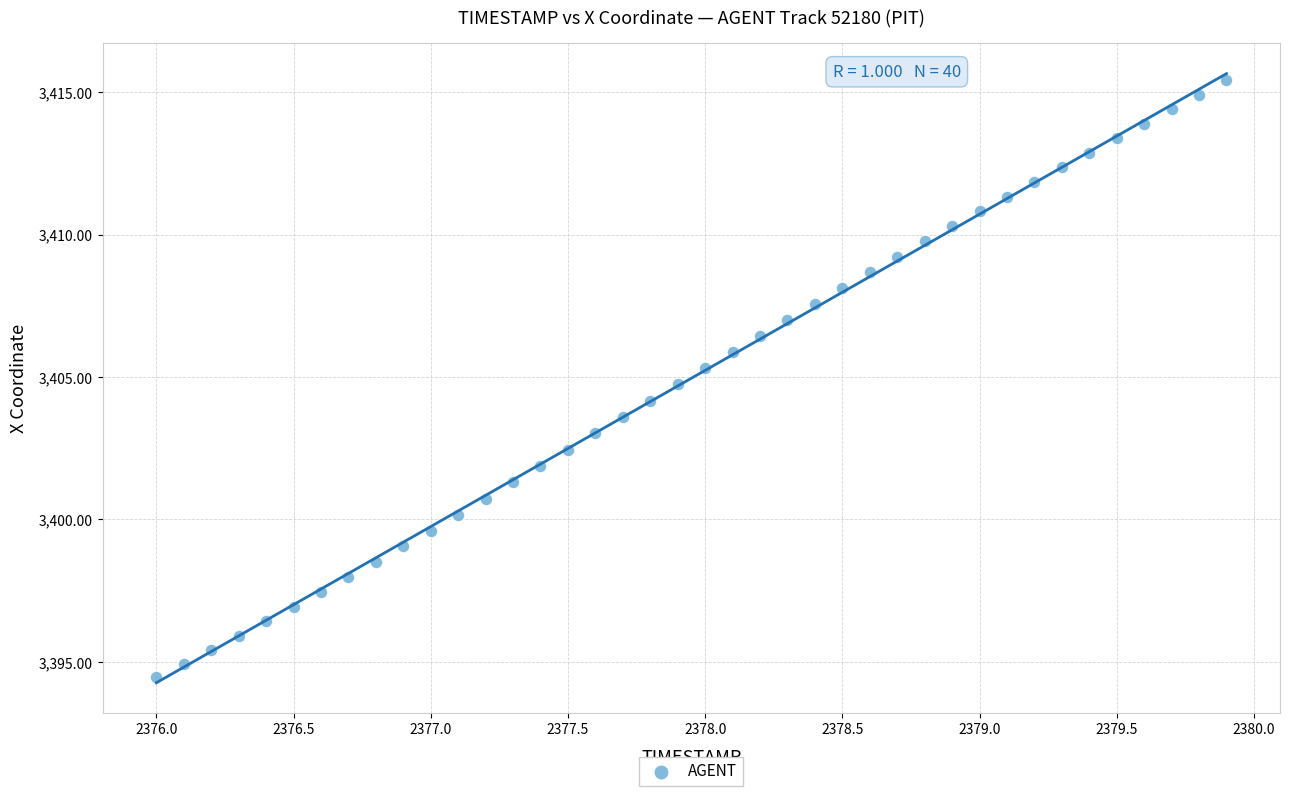

What is the range of X values (max minus min)?

3.9